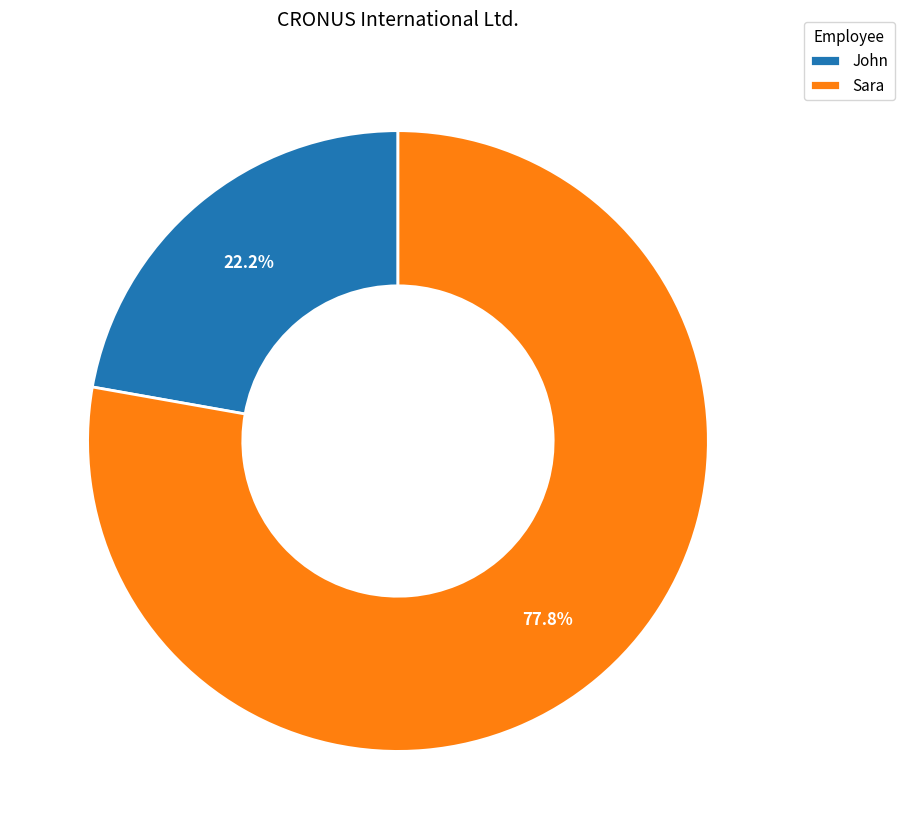

Is it true that John is 13% of the pie?

False